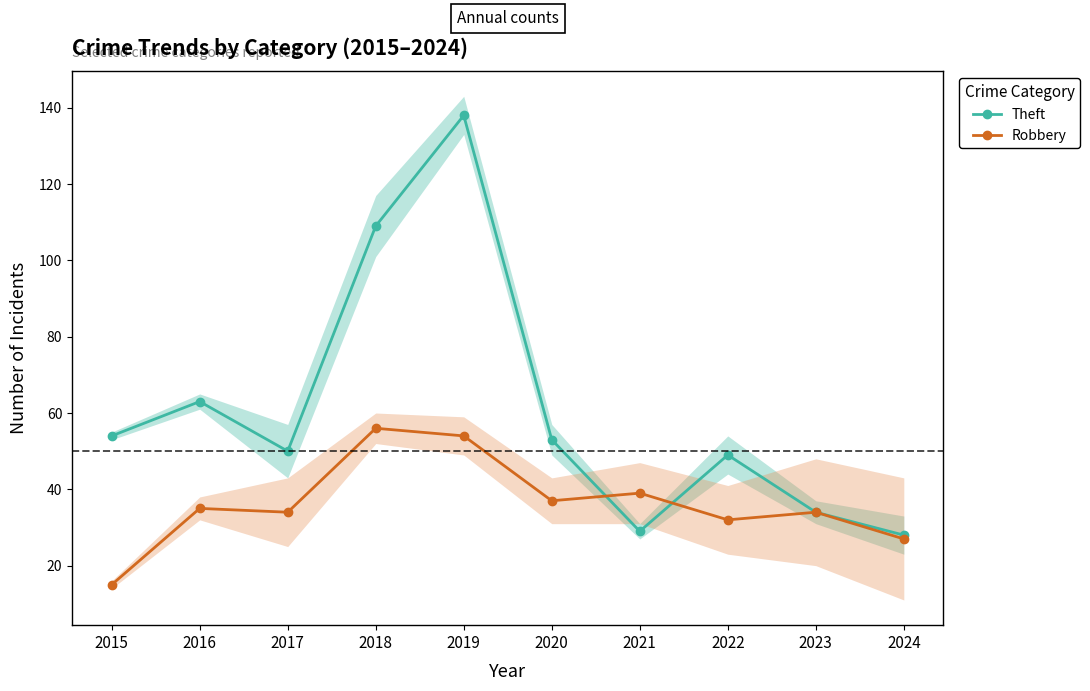

What is the minimum value shown in the chart?

15